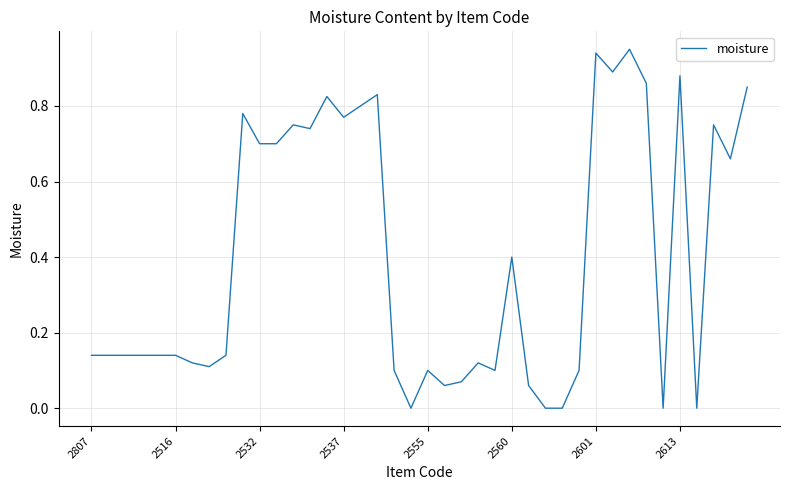

What is the value of the 39th point from the left?

0.7